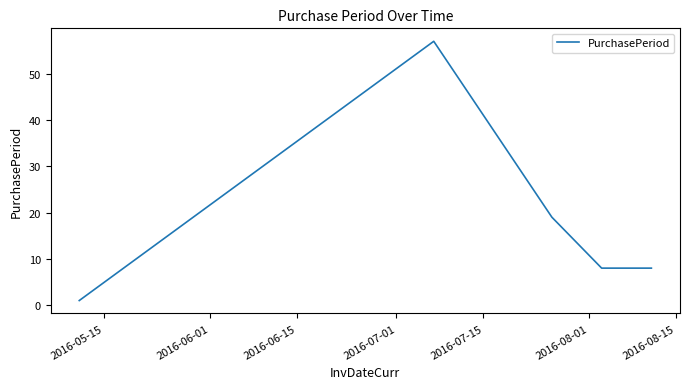

Count the number of data series in this chart.

1